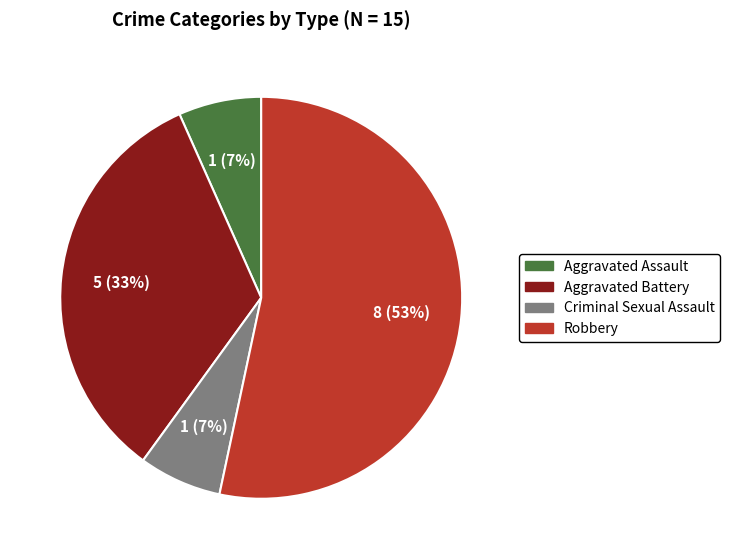

Which has a higher value, Aggravated Battery or Robbery?

Robbery